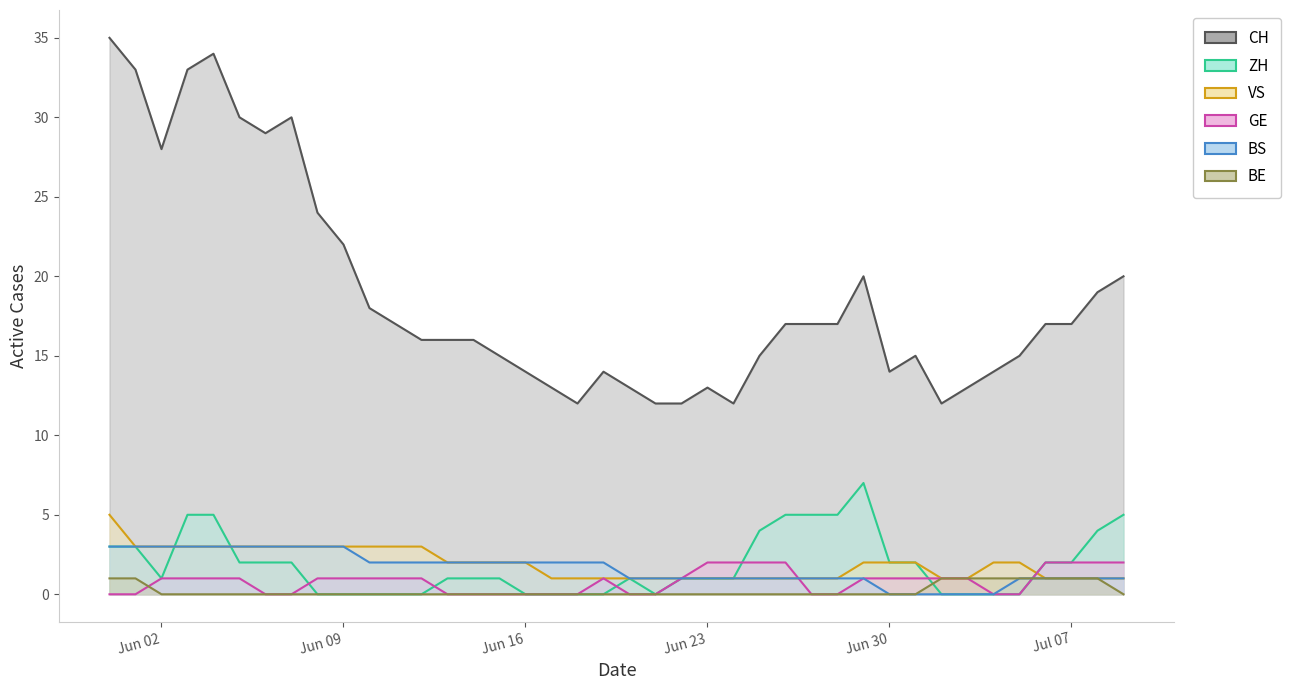

How many times do VS and GE cross each other?

2